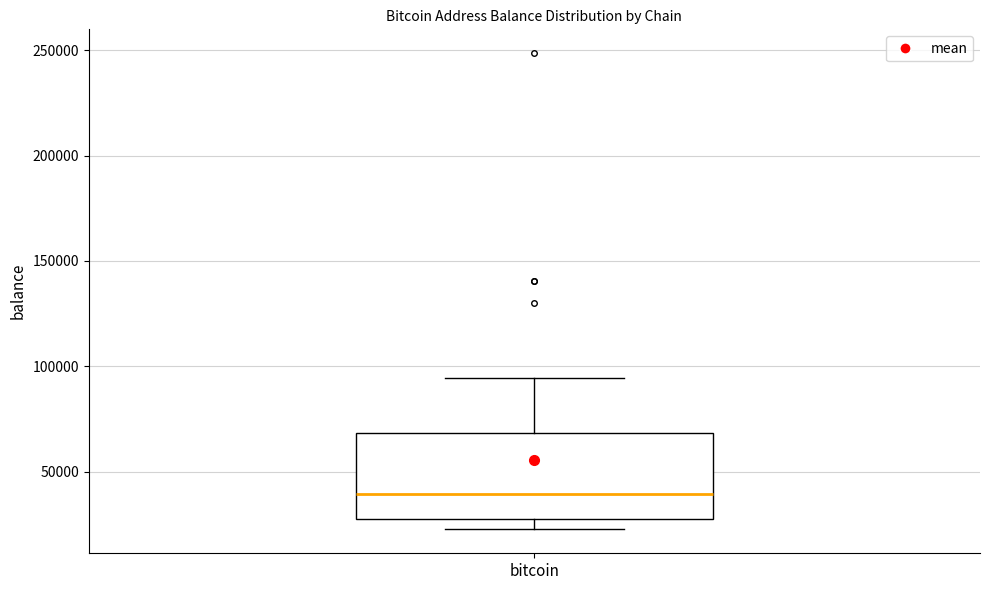

Where is the lower edge of the box for bitcoin on the y-axis? The values are not printed on the chart, so give them approximately, as read against the axis.

25000